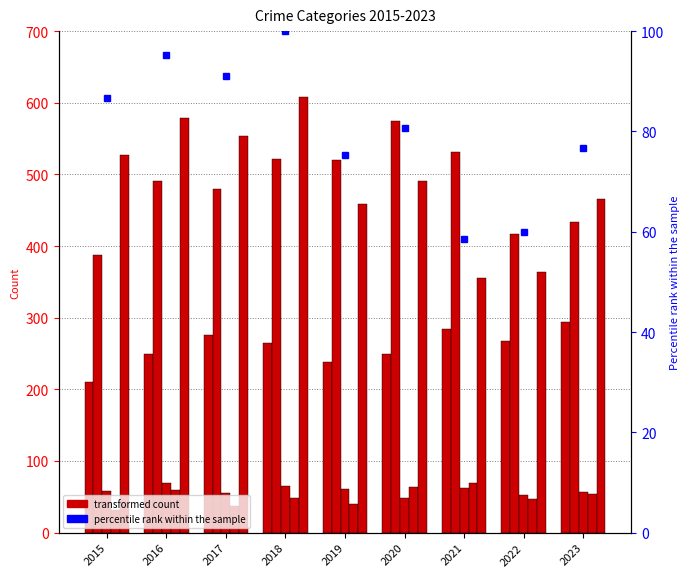

At 2021, list the series in order from largest to smallest.

Aggravated Battery, Robbery, Aggravated Assault, Homicide, Criminal Sexual Assault, percentile rank within the sample